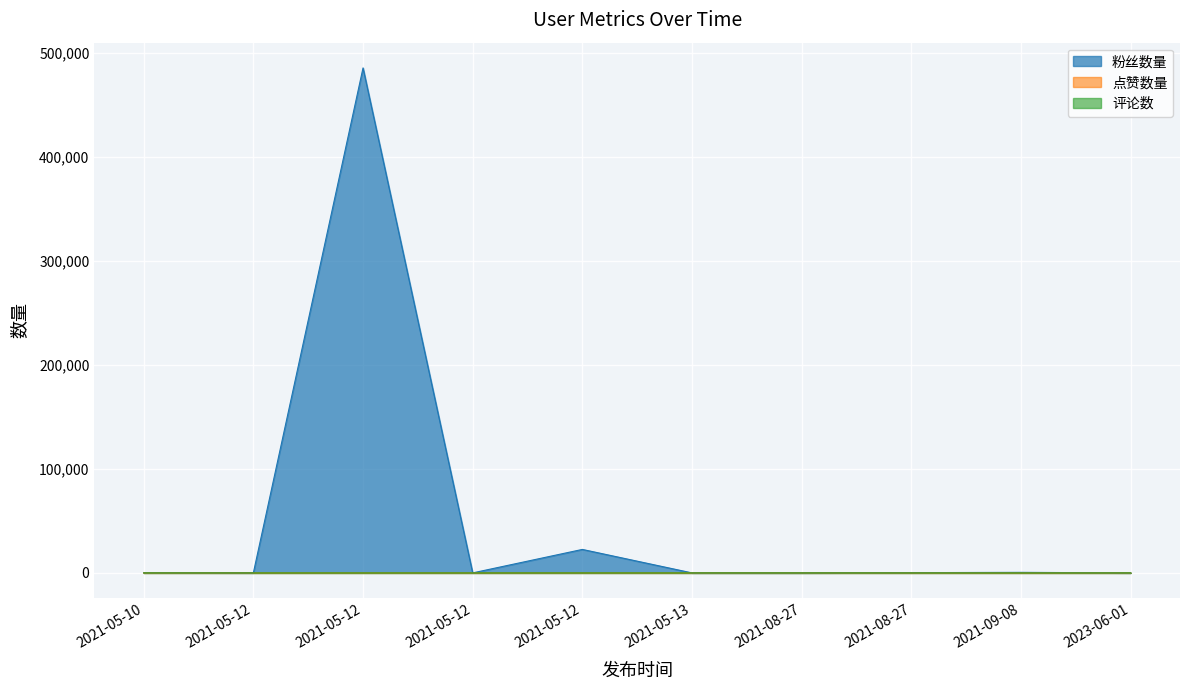

Where is the first local maximum for 粉丝数量?

2021-05-12